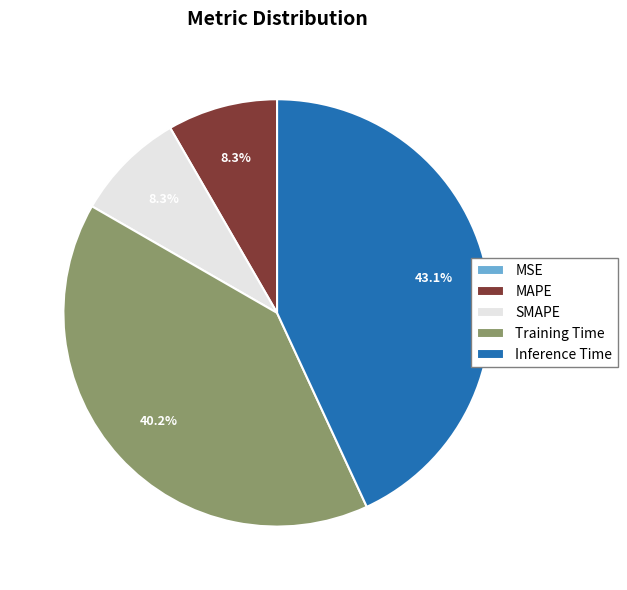

Does MAPE represent more than half of the total?

No